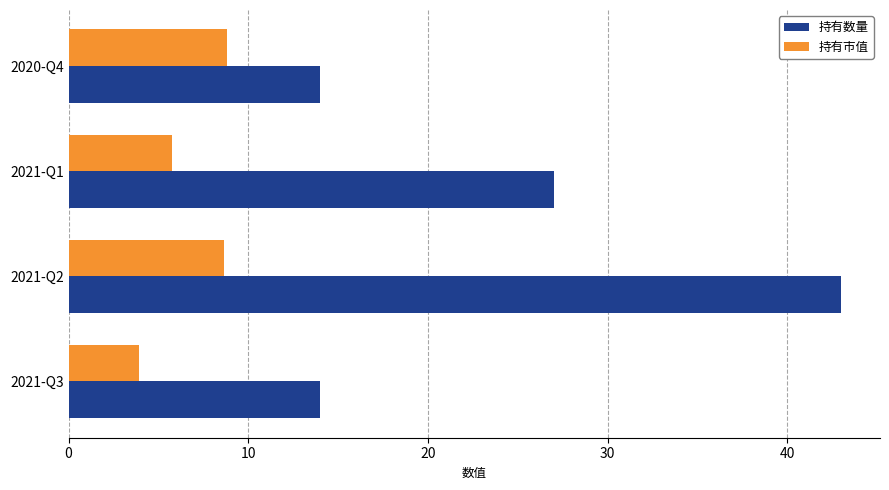

Is it true that 持有市值 equals 2.8 at 2020-Q4?

False